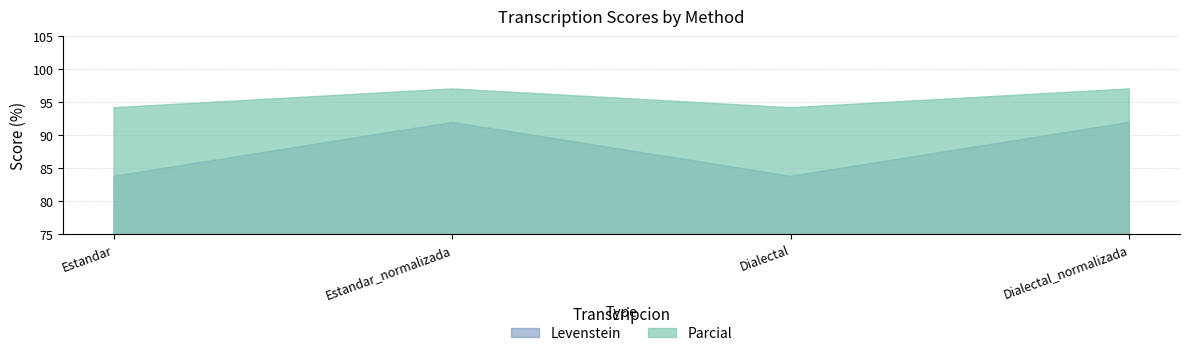

What is the average value of the Parcial series?

95.5